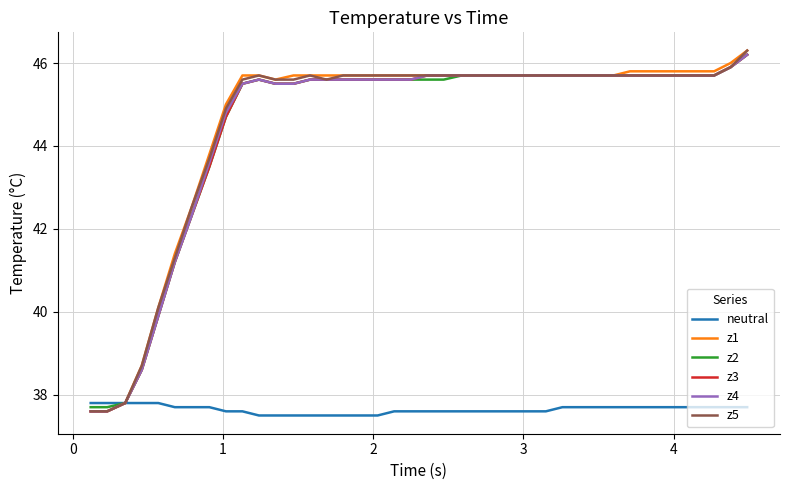

What are all the series names shown in the legend?

neutral, z1, z2, z3, z4, z5